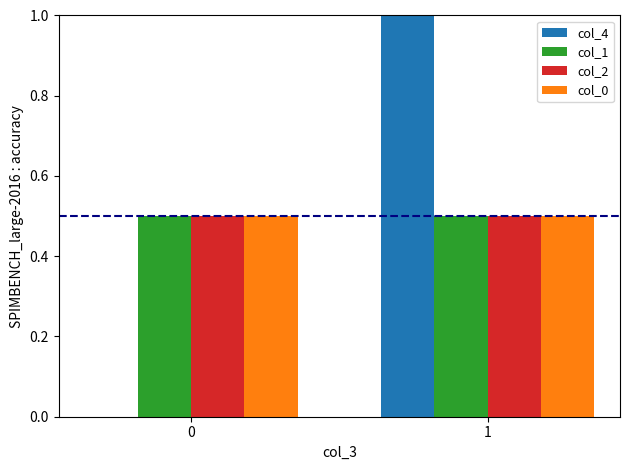

Is the value of col_4 at 1 greater than the value of col_1 at 0?

Yes